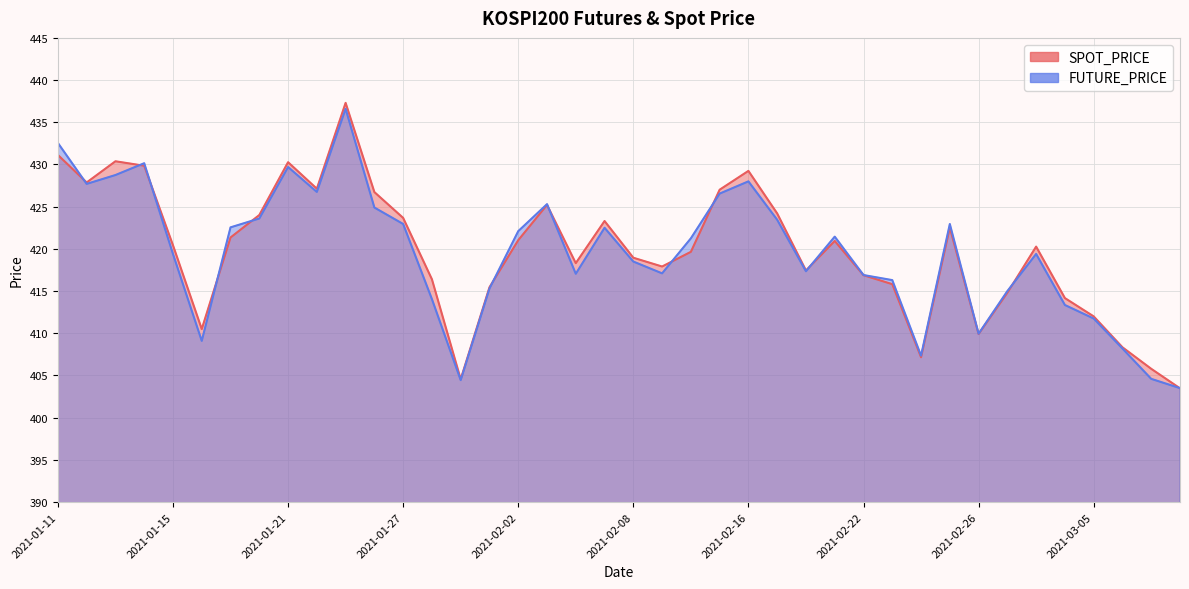

What is the sum of all FUTURE_PRICE values?

16778.3